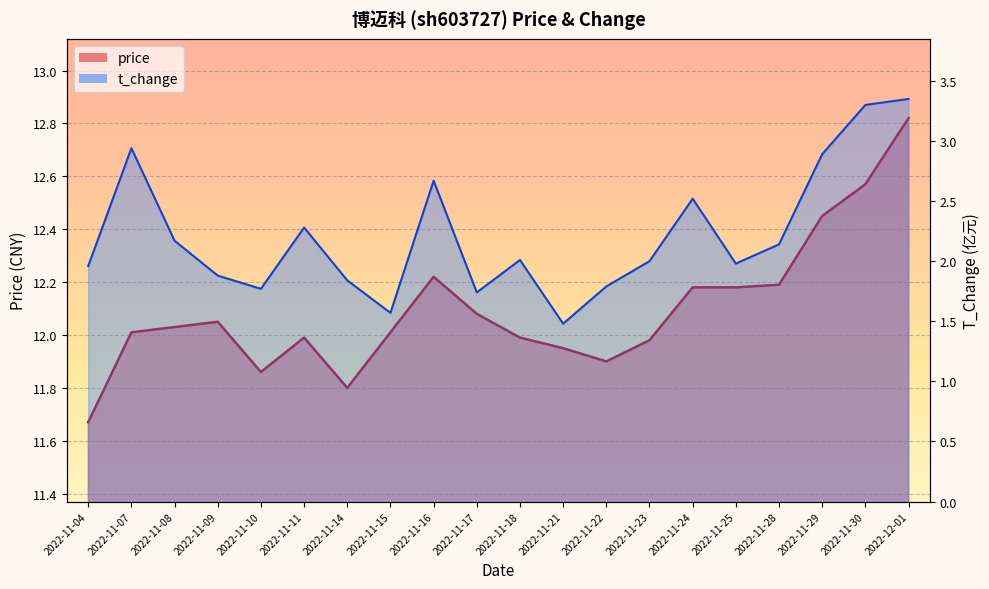

What is the approximate value of price at 2022-11-30?

12.6